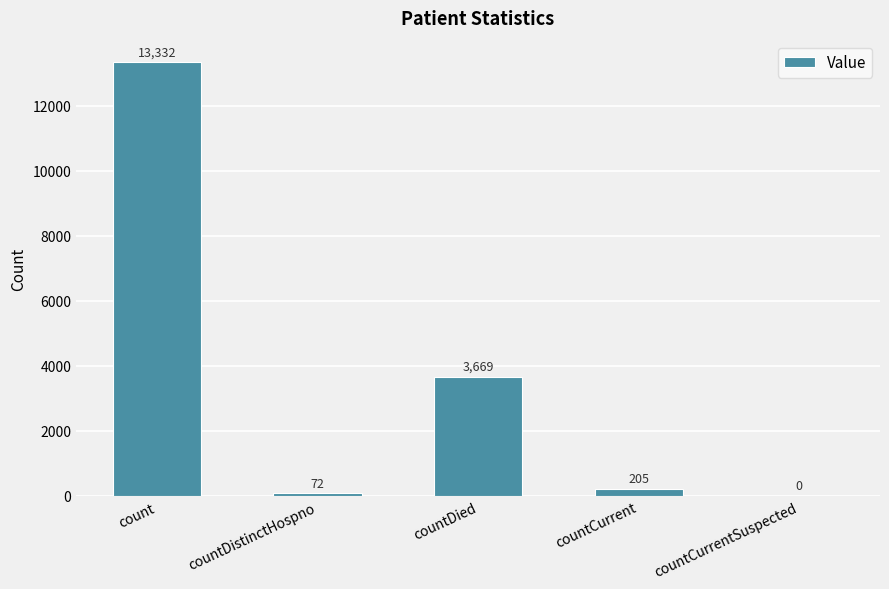

Are the bars horizontal?

No